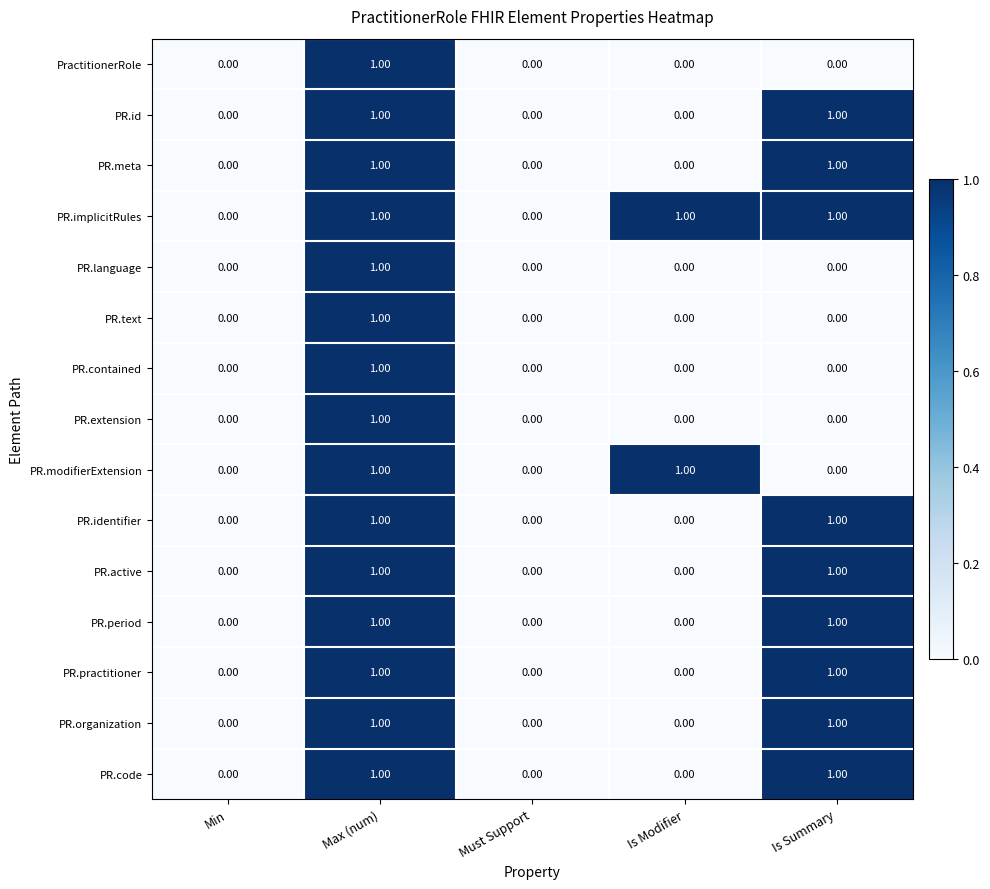

What is the total value across all series at Is Summary?

9